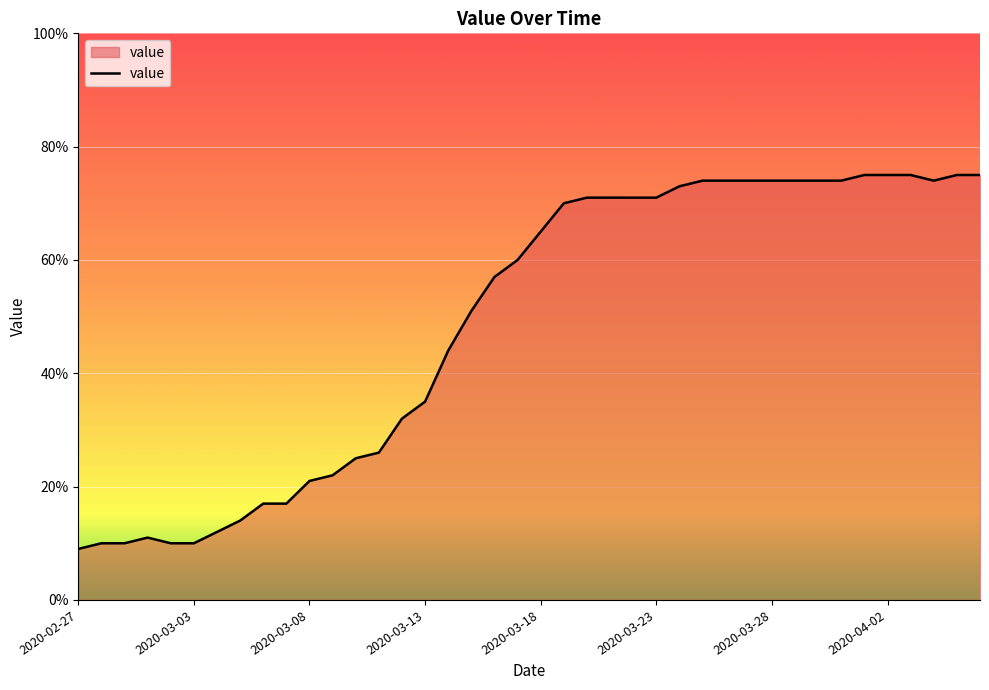

What is the smallest value displayed?

9